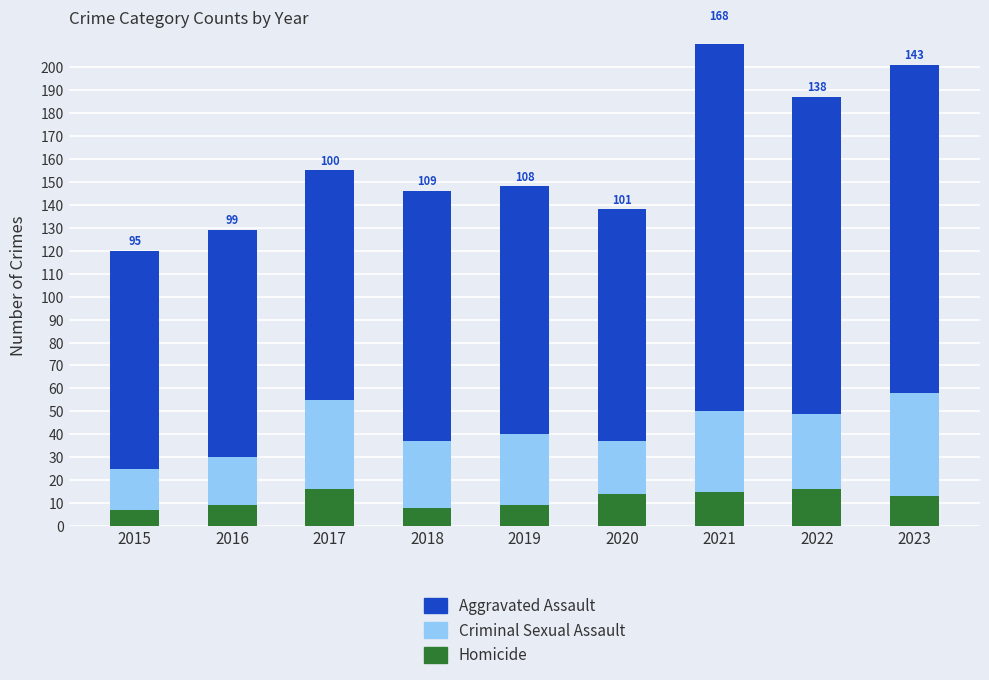

Which series has the largest total across all categories?

Aggravated Assault